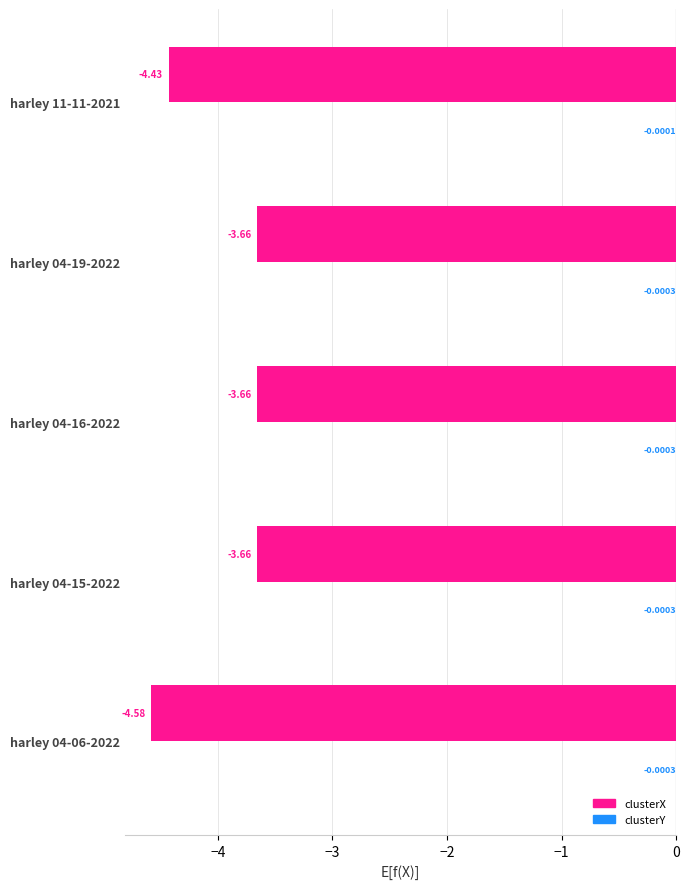

Which series changed the most between harley 04-06-2022 and harley 04-15-2022?

clusterX